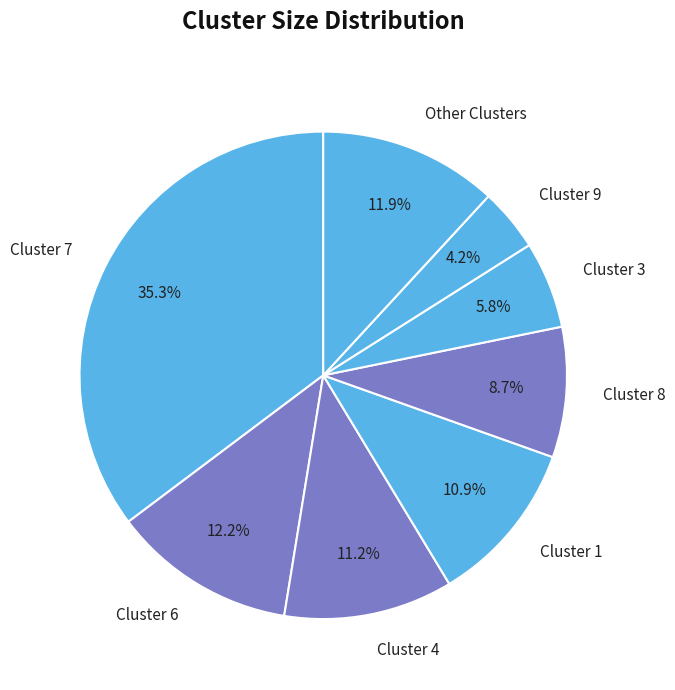

What is the largest slice in the pie chart?

Cluster 7